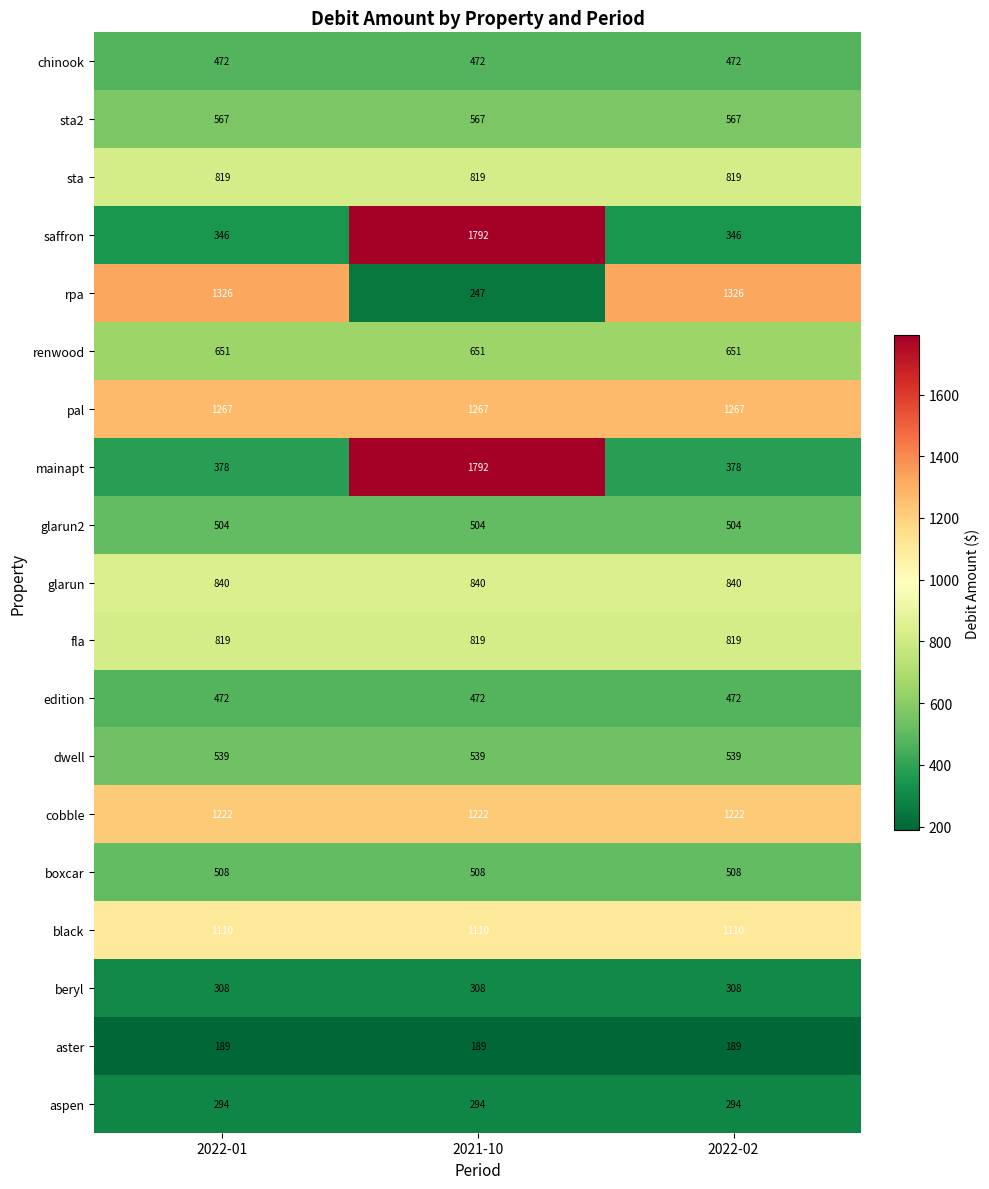

What is the difference between the highest and lowest values at 2022-02?

1137